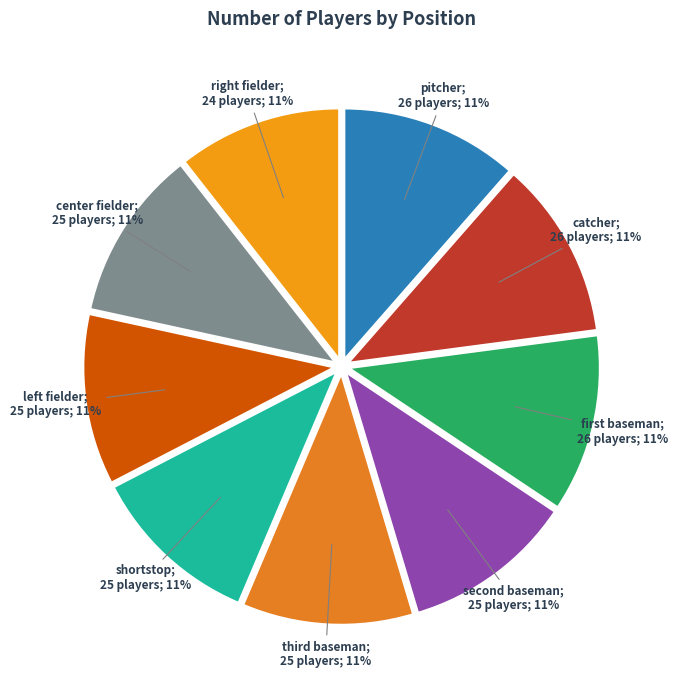

How many segments does this pie chart have?

9